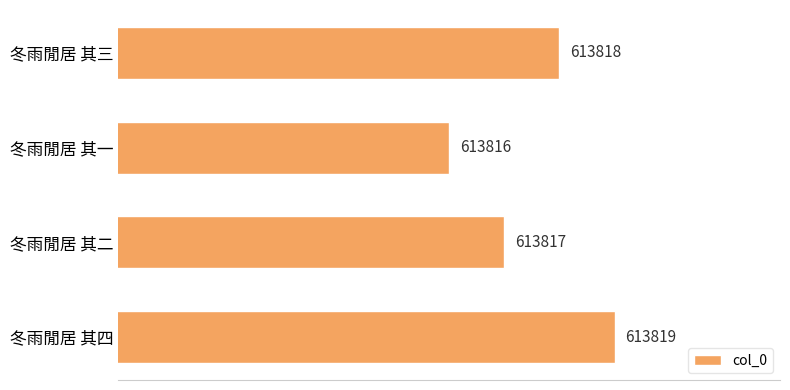

Does the chart contain any negative values?

No